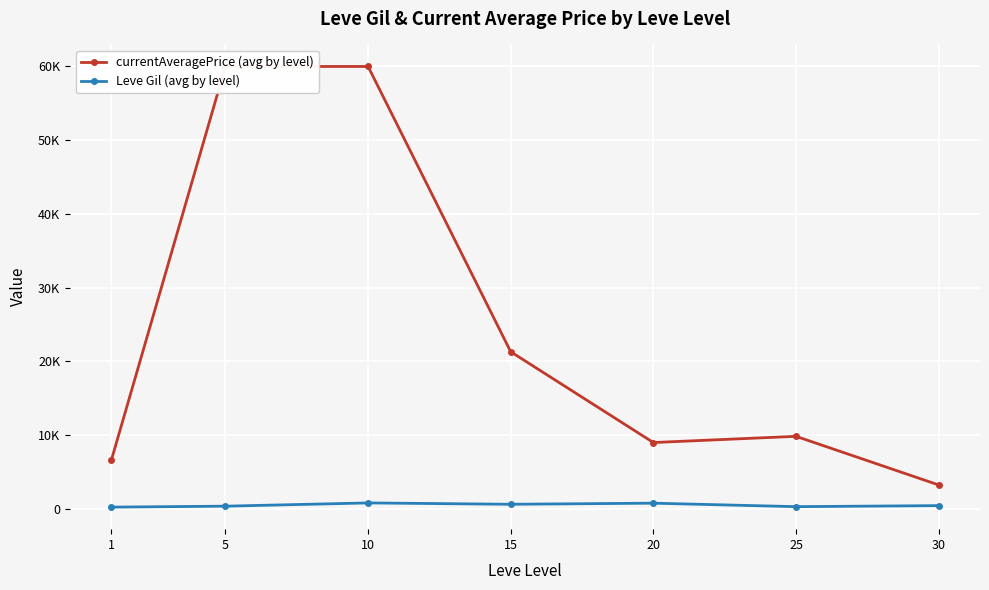

Reading left to right, transcribe all the data shown in this chart.

currentAveragePrice (avg by level): 1=6589.3	5=60000.0	10=60000.0	15=21306.8	20=8994.3	25=9835.7	30=3242.2
Leve Gil (avg by level): 1=232.5	5=363.3	10=803.3	15=620.0	20=770.0	25=296.7	30=437.4